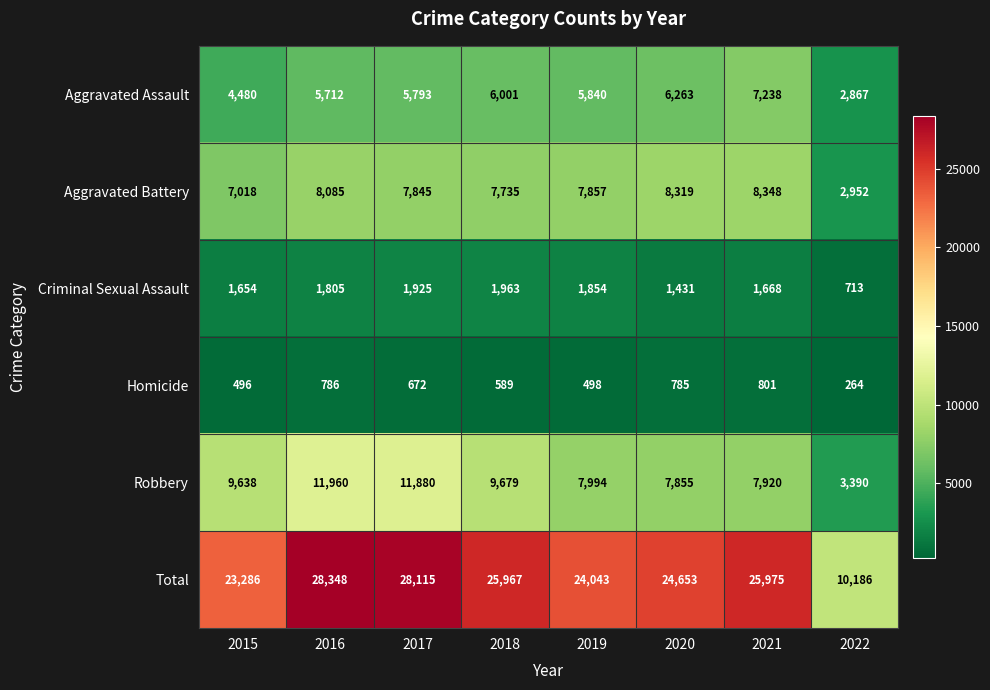

What is the sum of all Total values?

190573